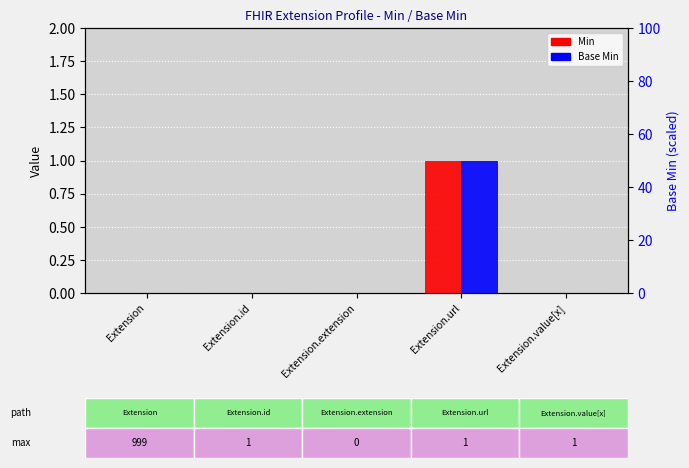

At Extension.url, list the series in order from largest to smallest.

Min, Base Min